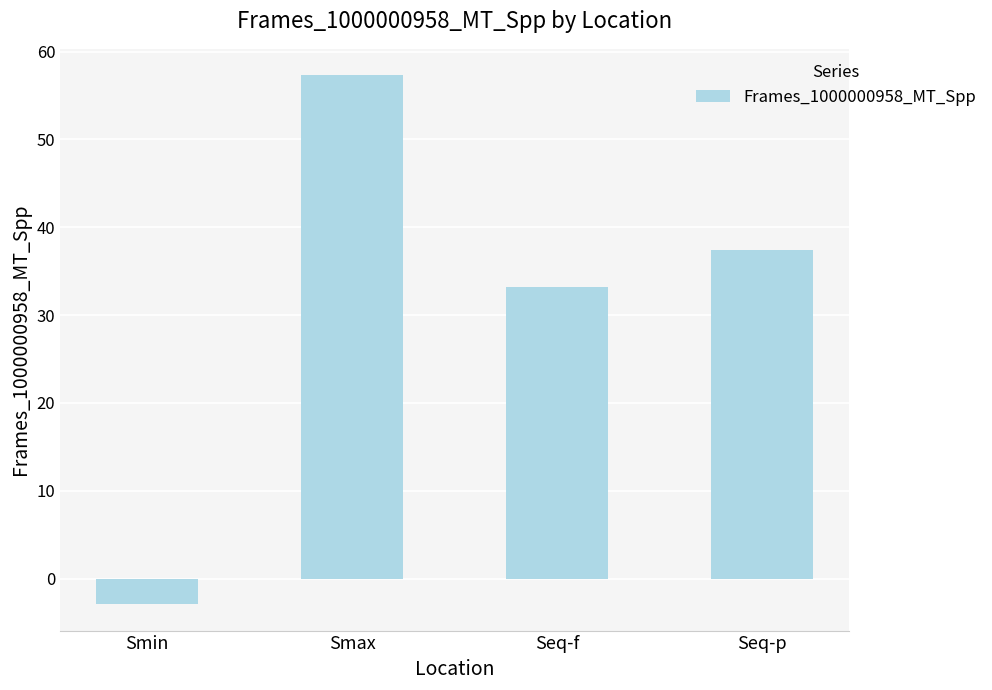

What is the label of the 4th bar from the left?

Seq-p